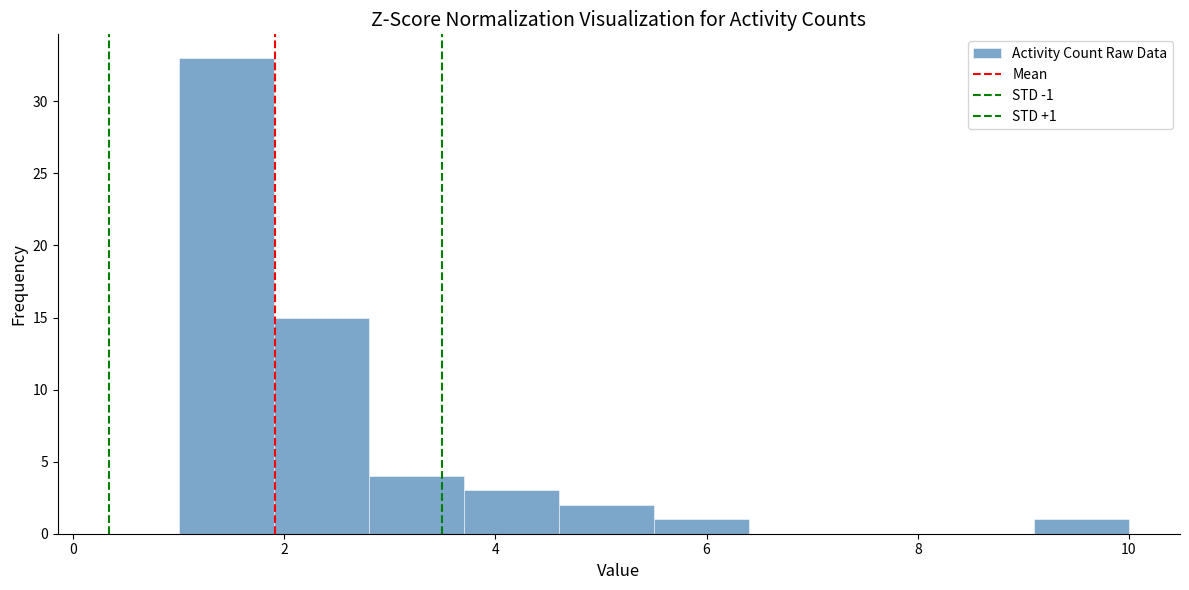

Over which range of the x-axis is the bar tallest?

1.0 to 1.9